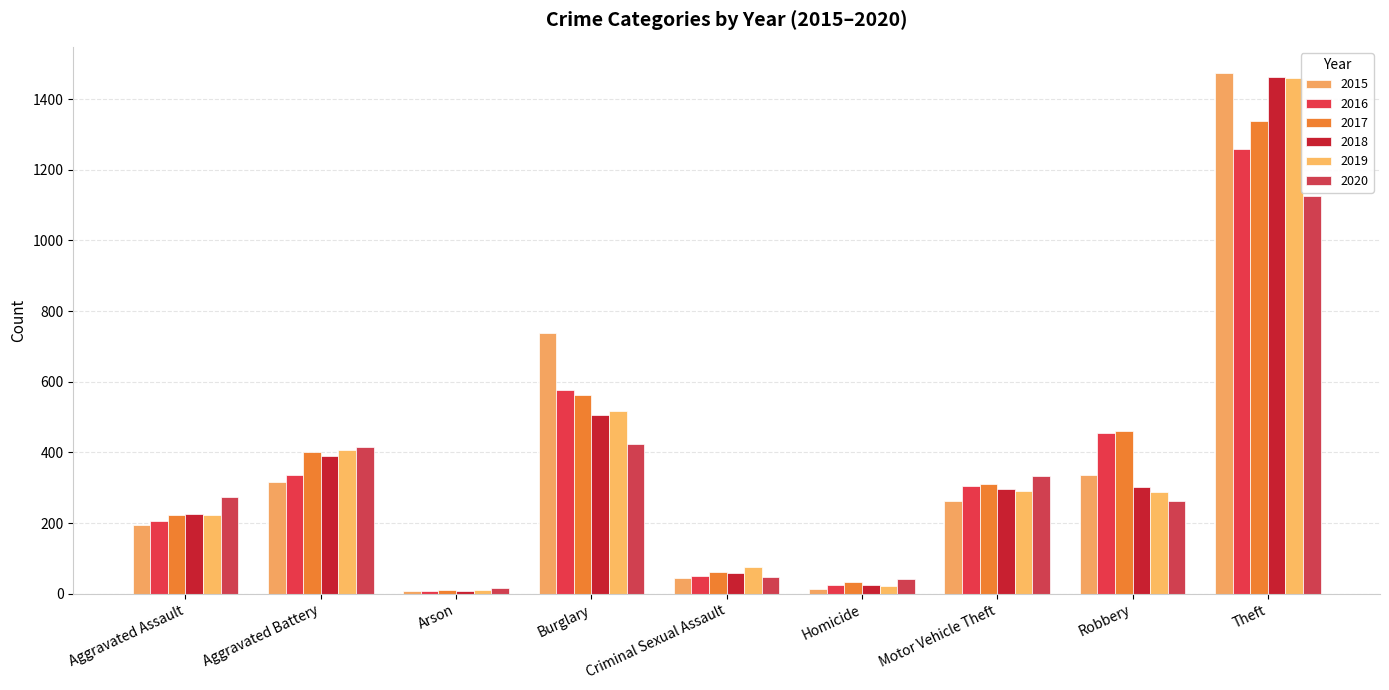

What is the average value of the 2020 series?

327